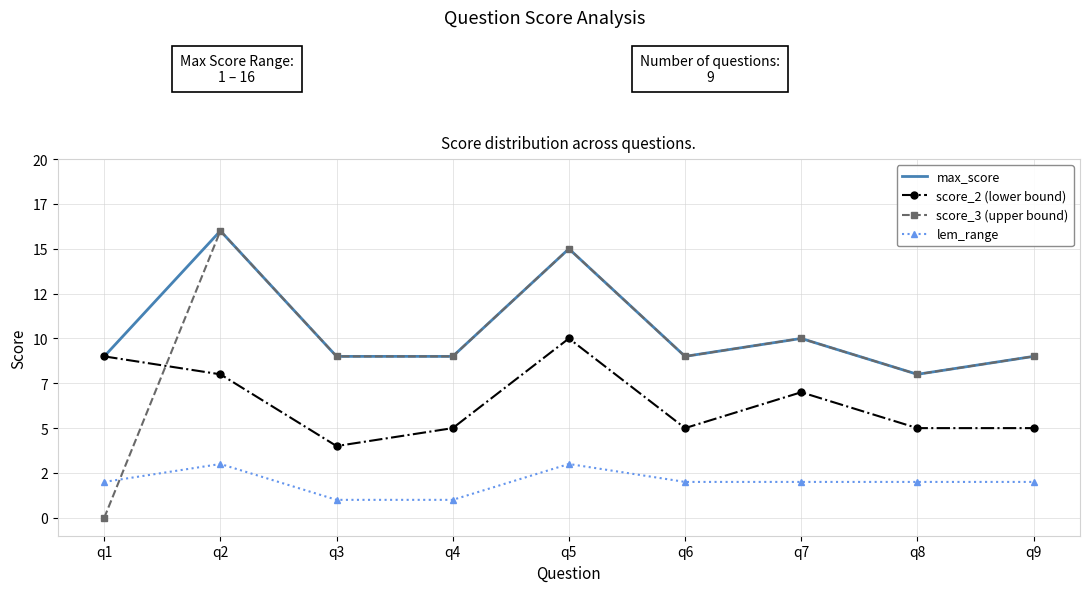

Rank the series by their maximum value, from lowest to highest.

lem_range, score_2 (lower bound), max_score, score_3 (upper bound)